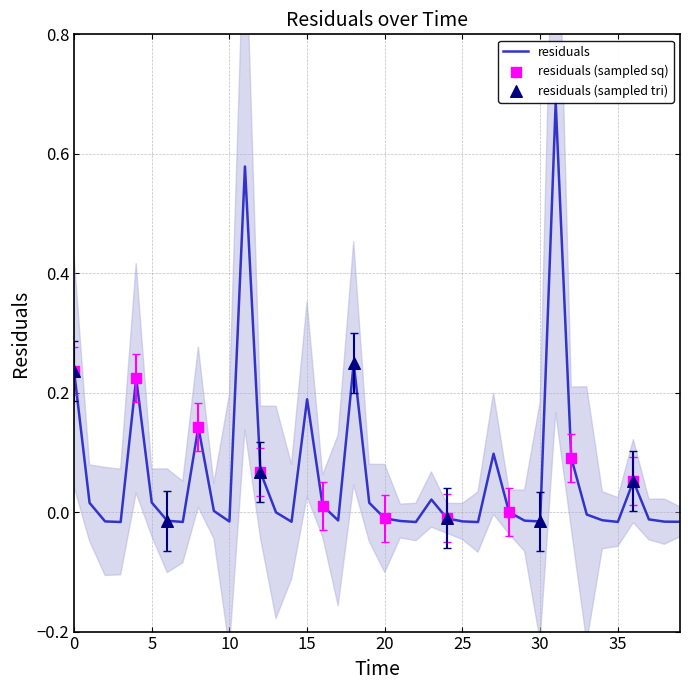

Which has a higher value, 11.0 or 30.0?

11.0